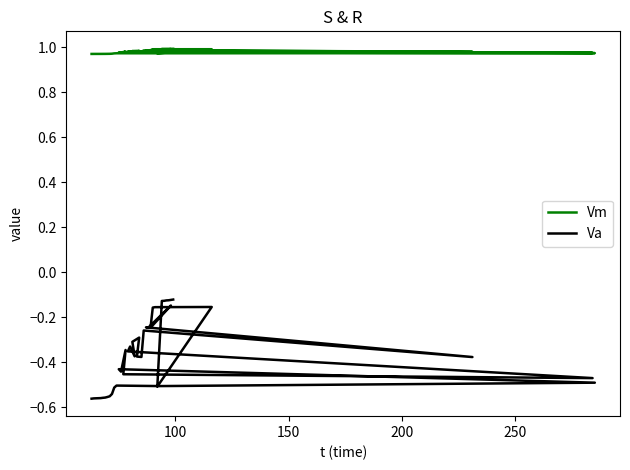

True or false: Vm and Va intersect in this chart.

False